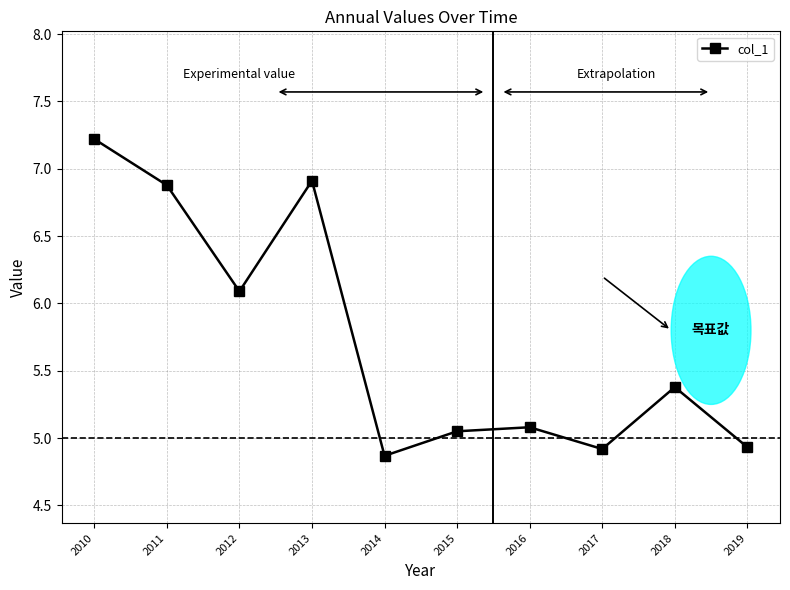

What is the change in value from 2014 to 2018?

+0.5